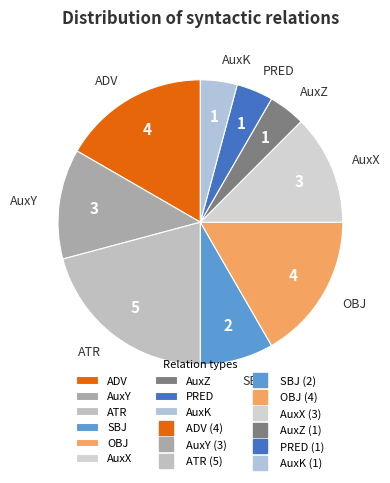

Does ATR represent more than half of the total?

No